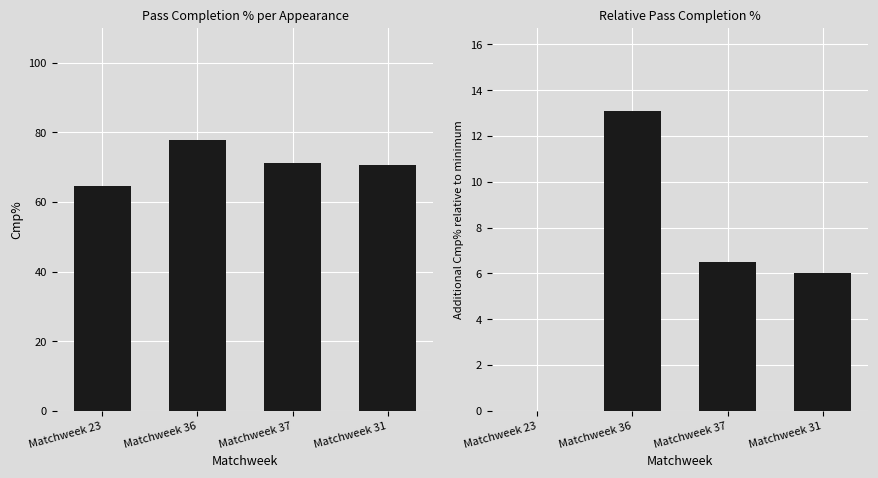

Is it true that Cmp% relative equals 9.7 at Matchweek 37?

False